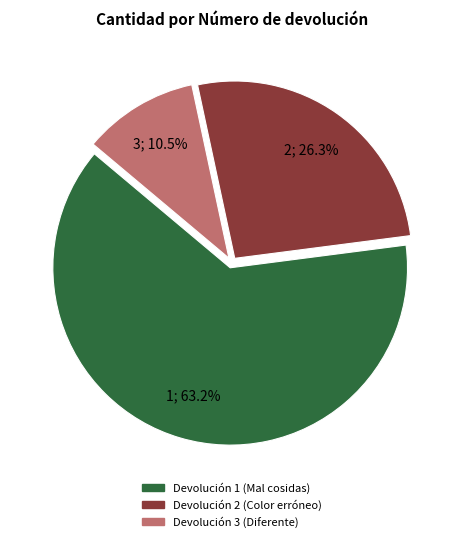

Count the number of slices in the pie.

3